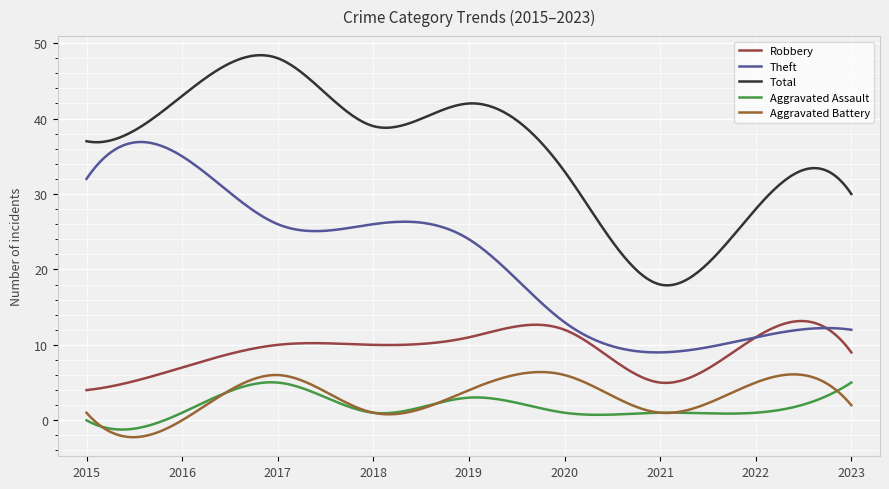

How many lines are shown in the chart?

5